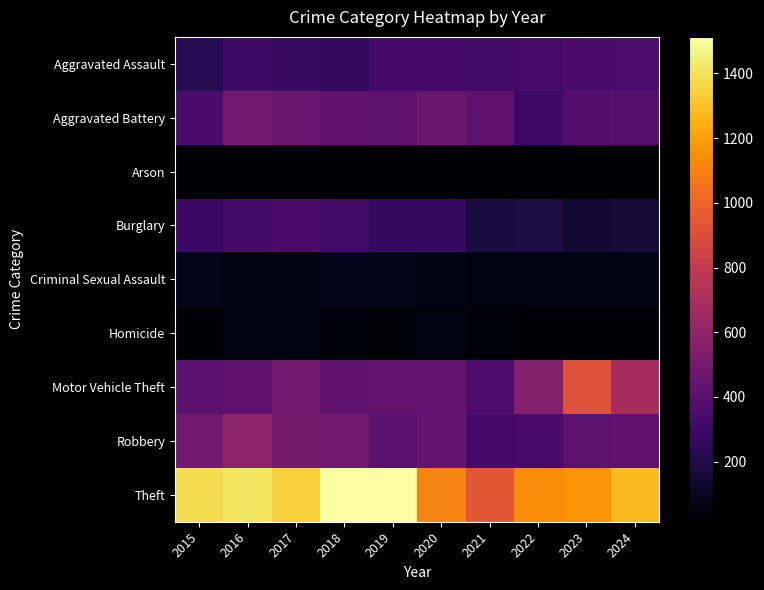

At which category does the chart reach its minimum across all series?

2024